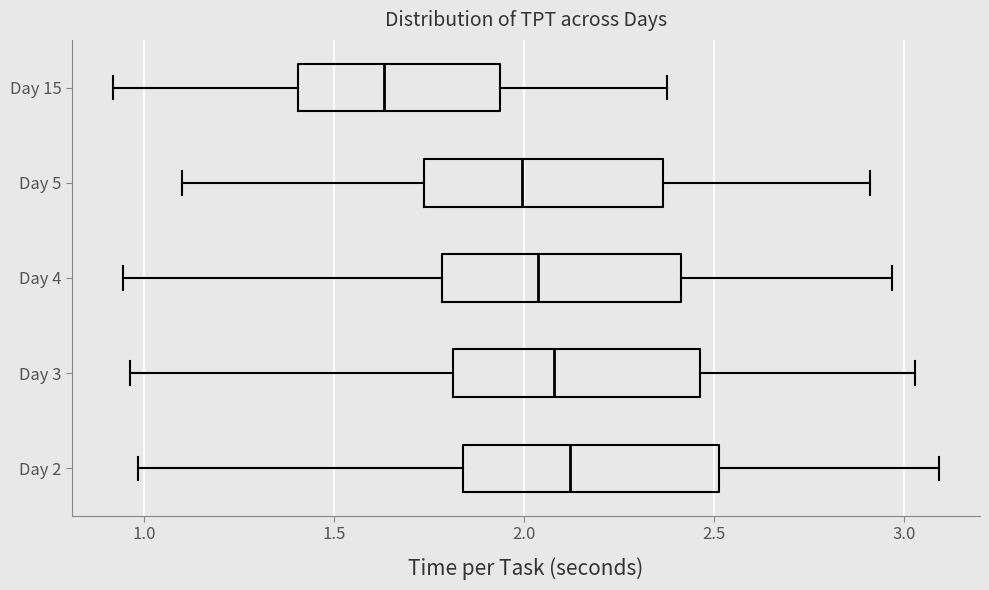

Where is the left edge of the box for Day 2 on the x-axis? The values are not printed on the chart, so give them approximately, as read against the axis.

1.85